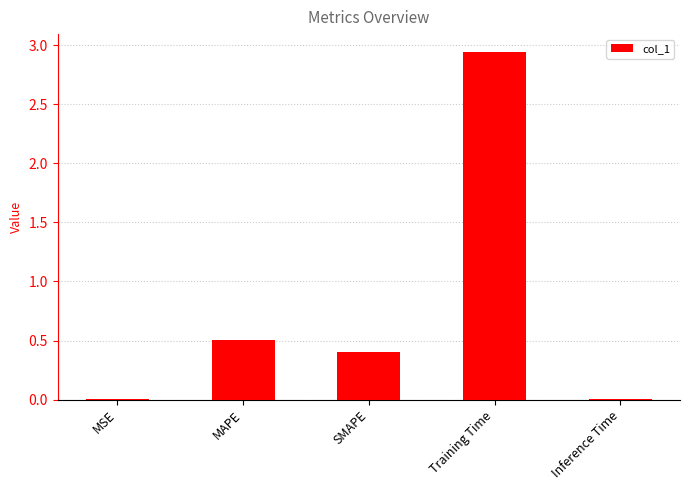

What is the difference between the values at MAPE and Training Time?

2.4